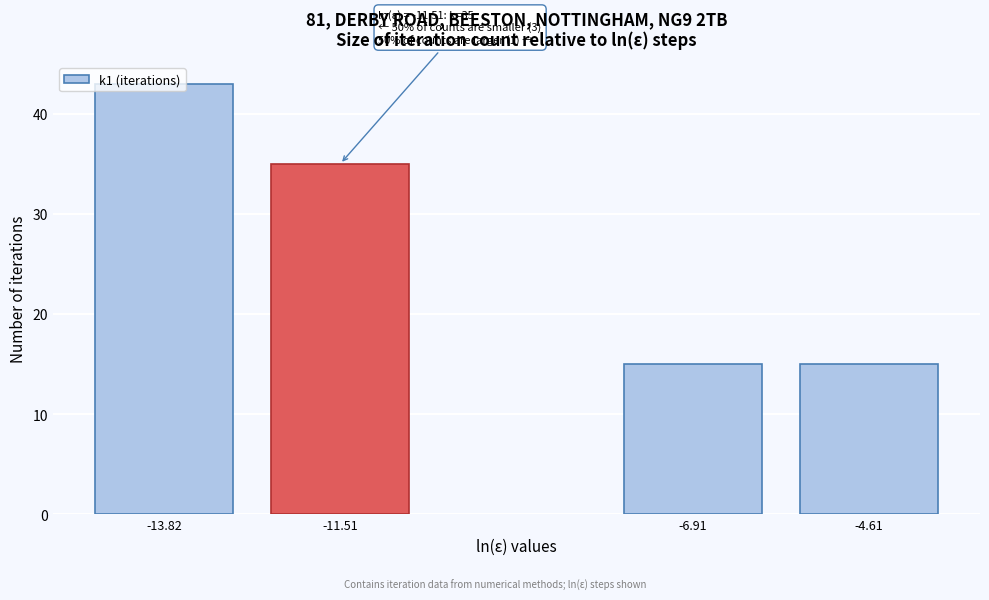

What is the value of the 4th bar from the left?

15